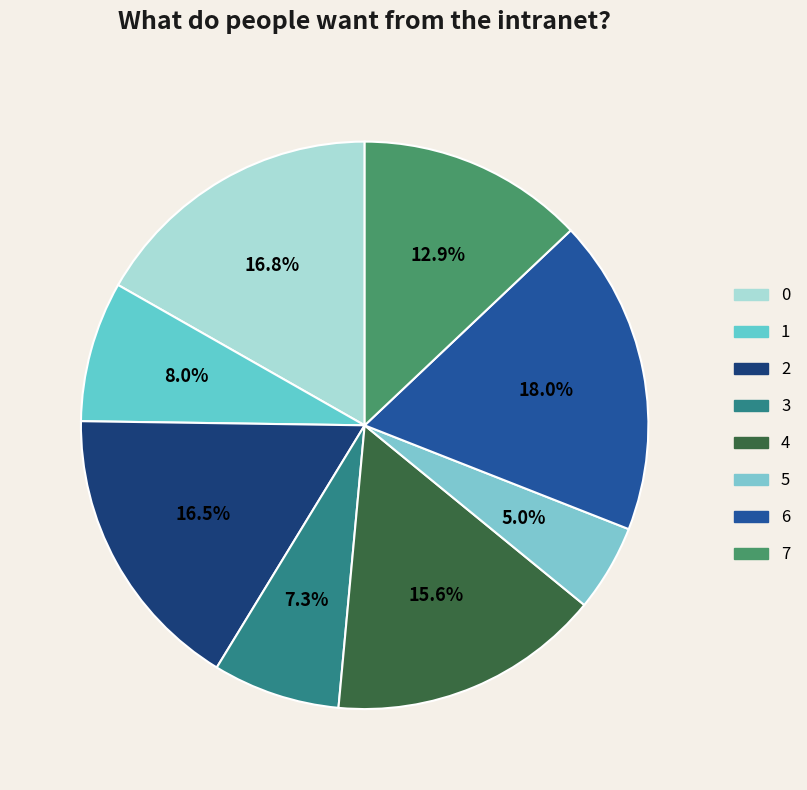

How many slices are in this pie chart?

8